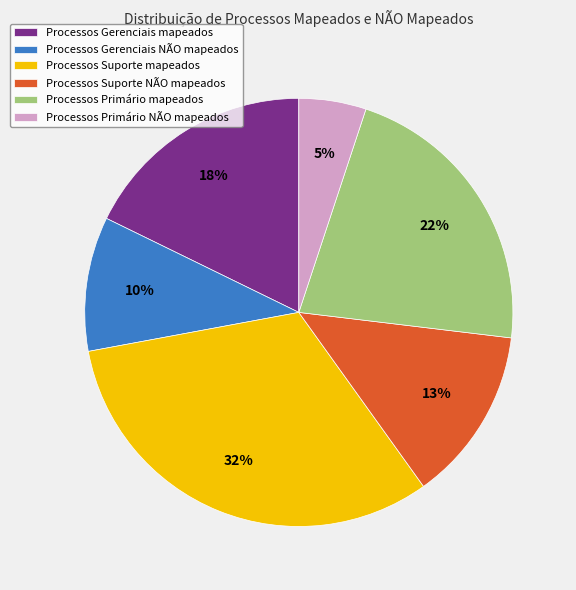

How many slices are in this pie chart?

6